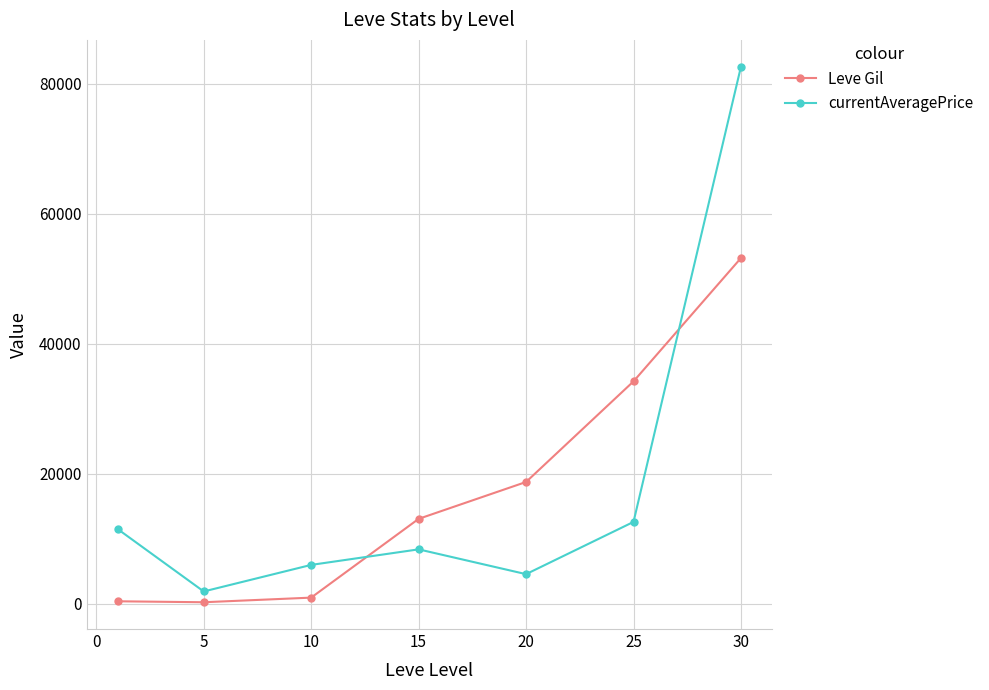

True or false: currentAveragePrice has more than 0 points higher than both neighbors.

True